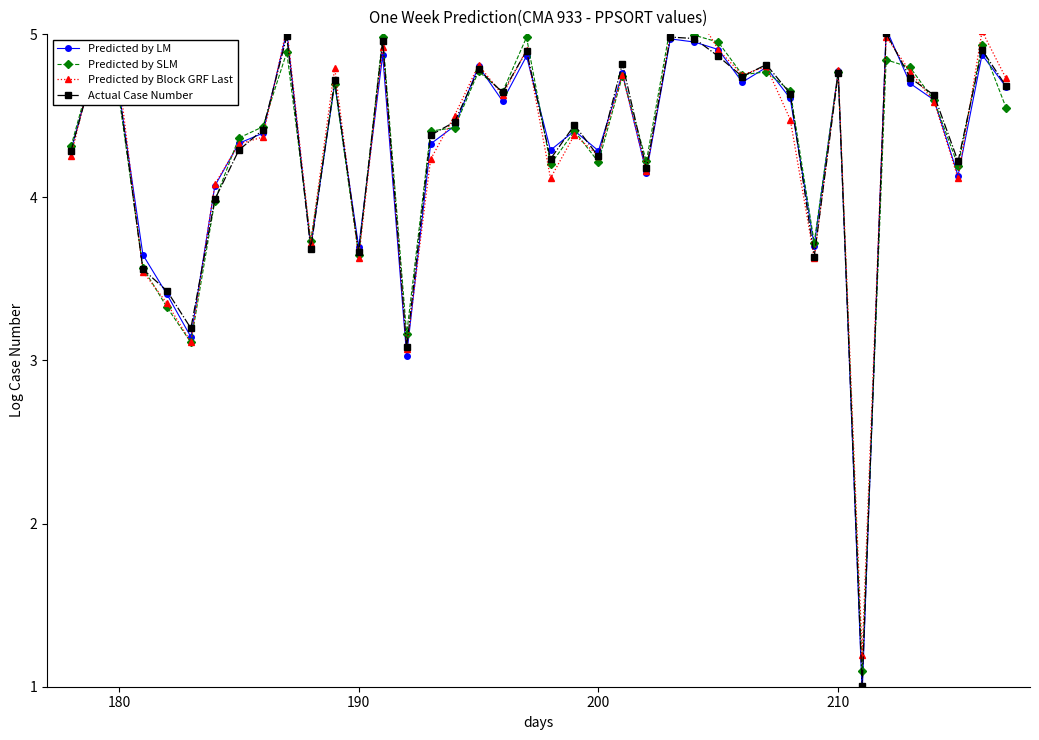

What is the sum of all Predicted by Block GRF Last values?

173.4